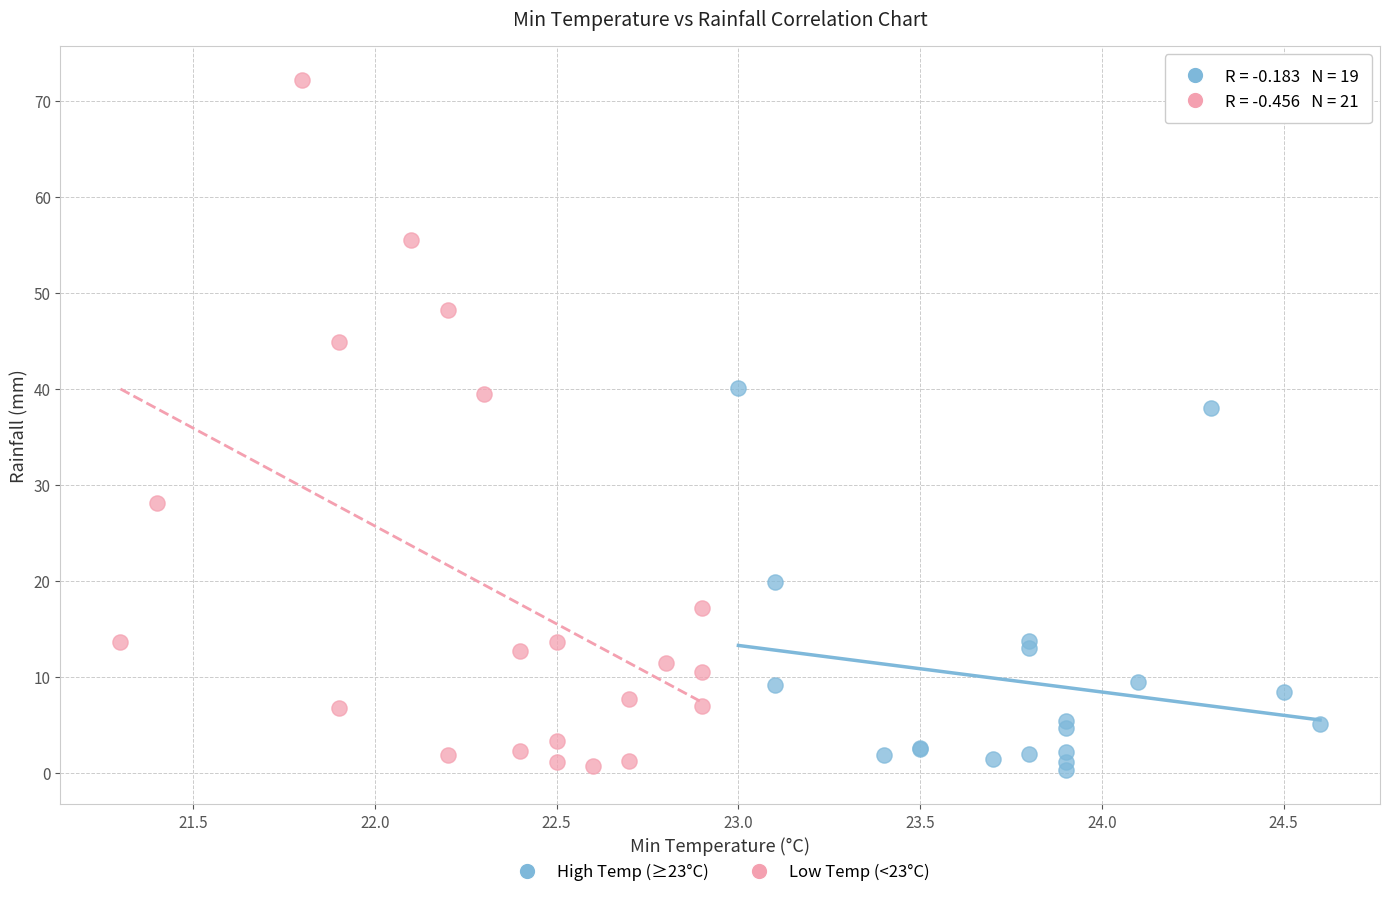

Which series contains the highest Y value?

Low Temp (<23°C)